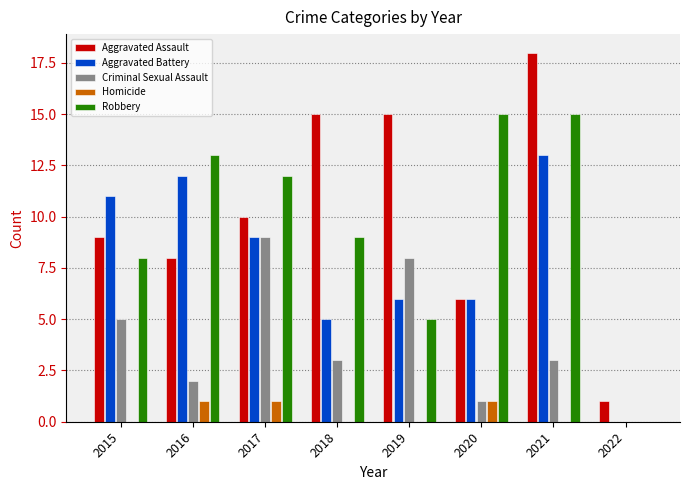

What is the sum of all Homicide values?

3